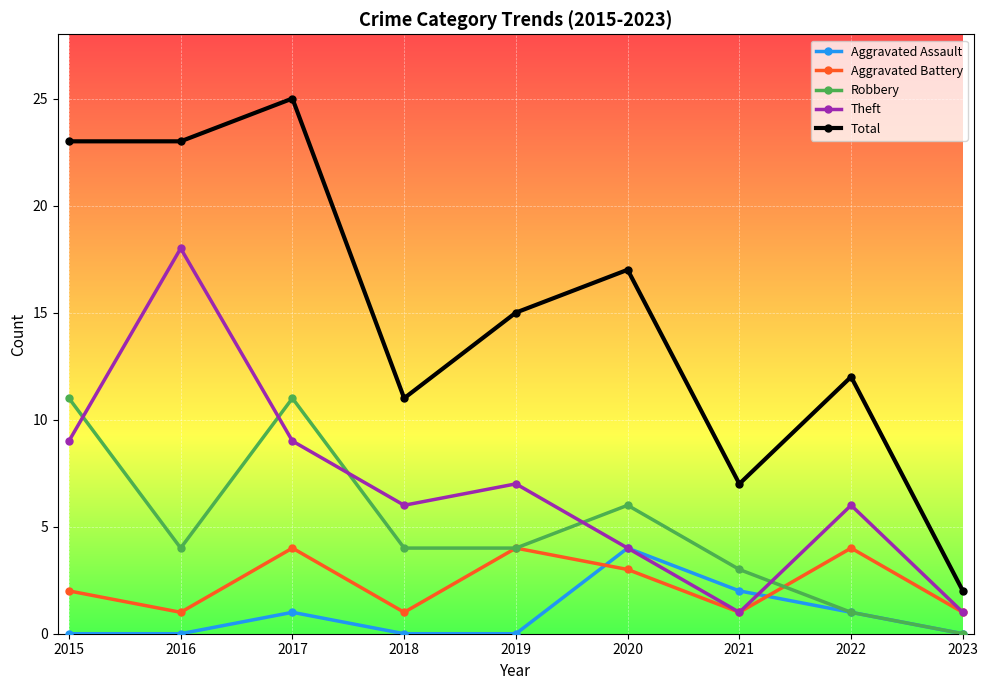

Does the chart display data point markers on the line(s)?

Yes